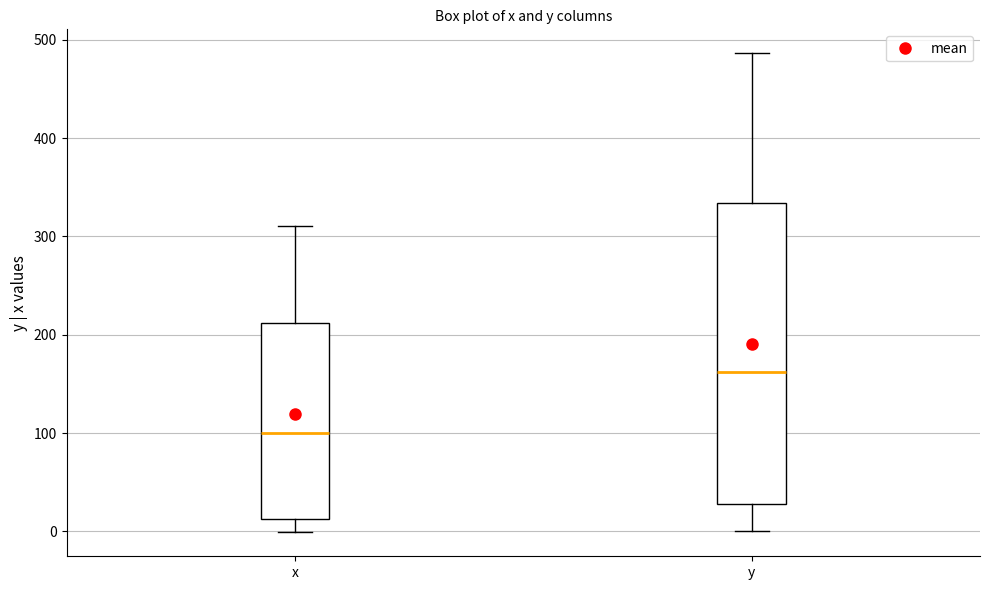

Reading left to right, transcribe this box plot: for each box, give where its median line is, the range the box spans, and where its two whiskers end, as read against the y-axis. The values are not printed on the chart, so give them approximately, as read against the axis.

x: median 100, box 10 to 210, whiskers 0 to 310
y: median 160, box 30 to 330, whiskers 0 to 490